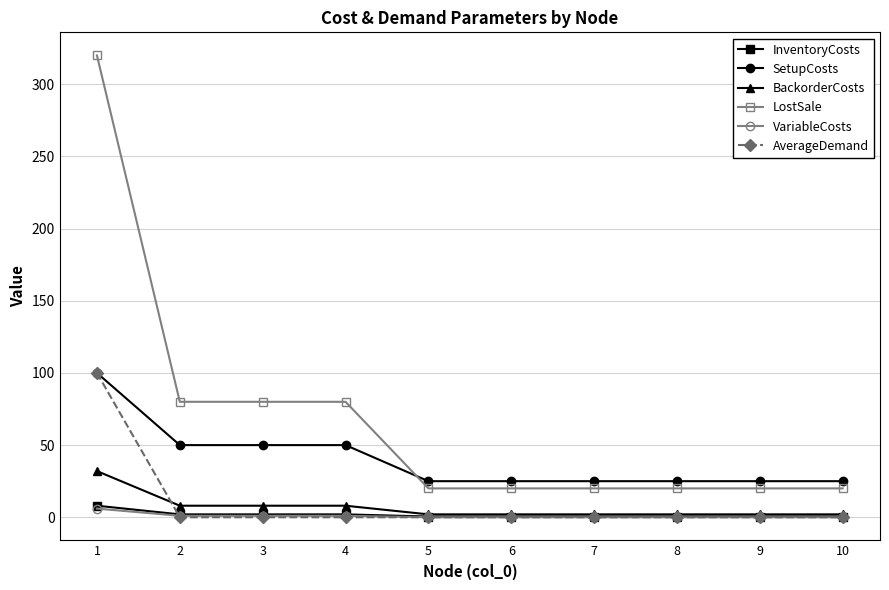

What is the value of the BackorderCosts point at the 10th from the left?

2.0